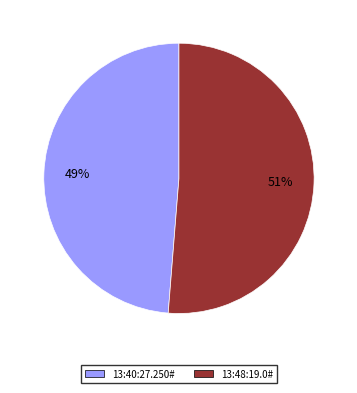

Which slice is the largest?

13:48:19.0#